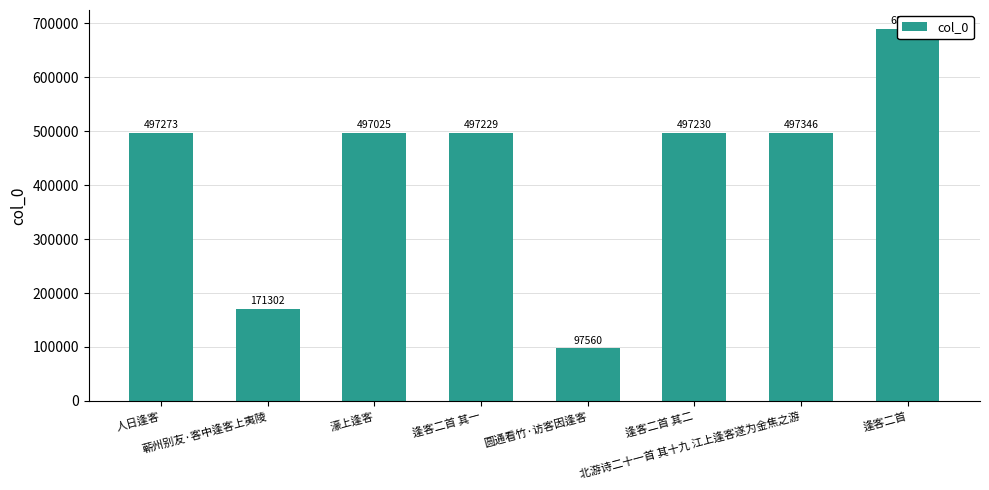

What is the value of the 2nd bar from the left?

171302